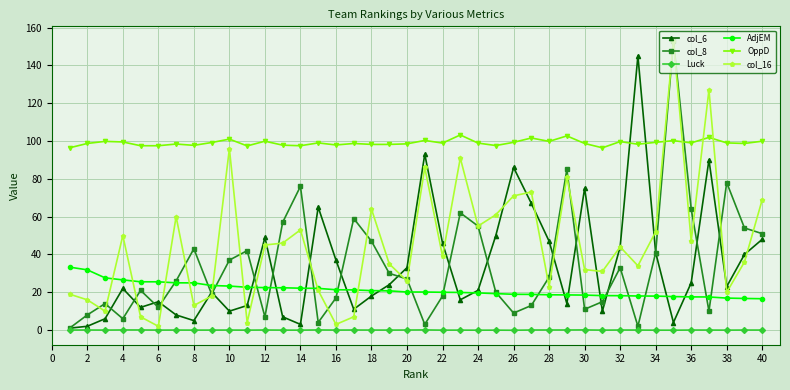

What is the value of the OppD point at the 6th from the left?

97.5